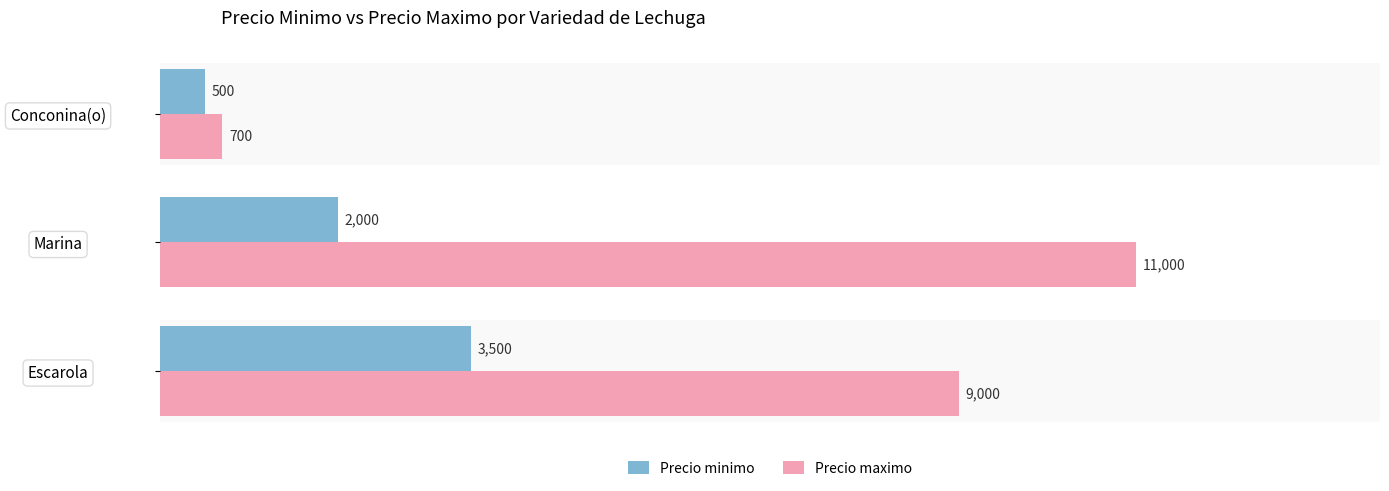

What is the spread (max minus min) of values at Conconina(o)?

200